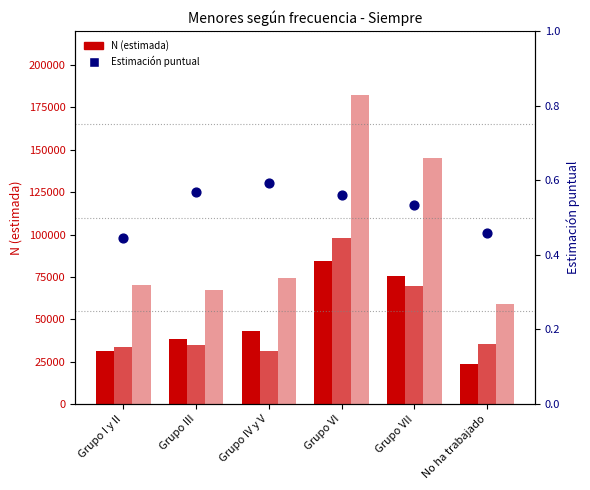

At which category is the sum across all series the highest?

Grupo VI